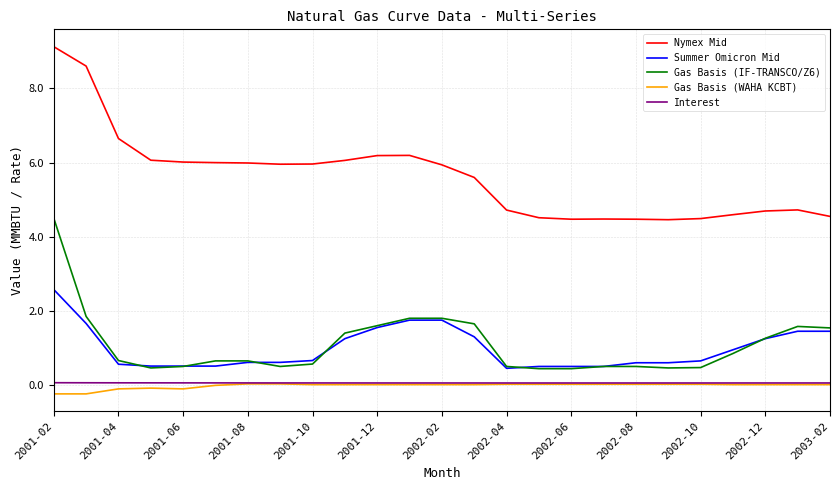

True or false: Summer Omicron Mid and Nymex Mid intersect in this chart.

False